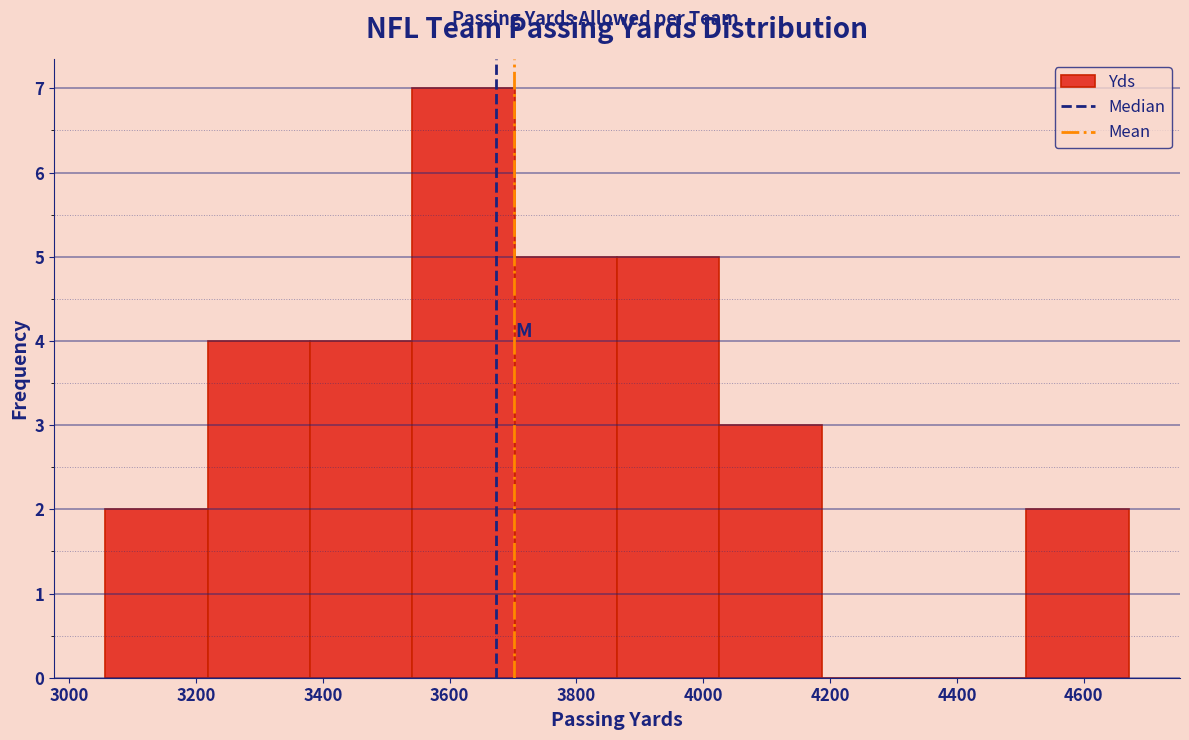

Which range on the x-axis has the tallest bar?

3540 to 3700